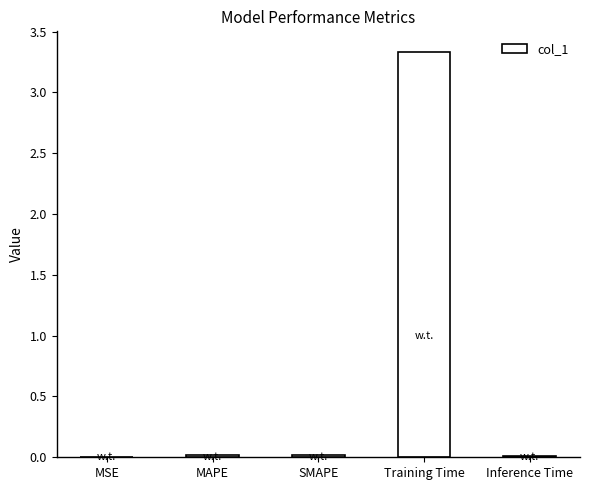

The chart shows a value of 0.0 at MSE. True or false?

True